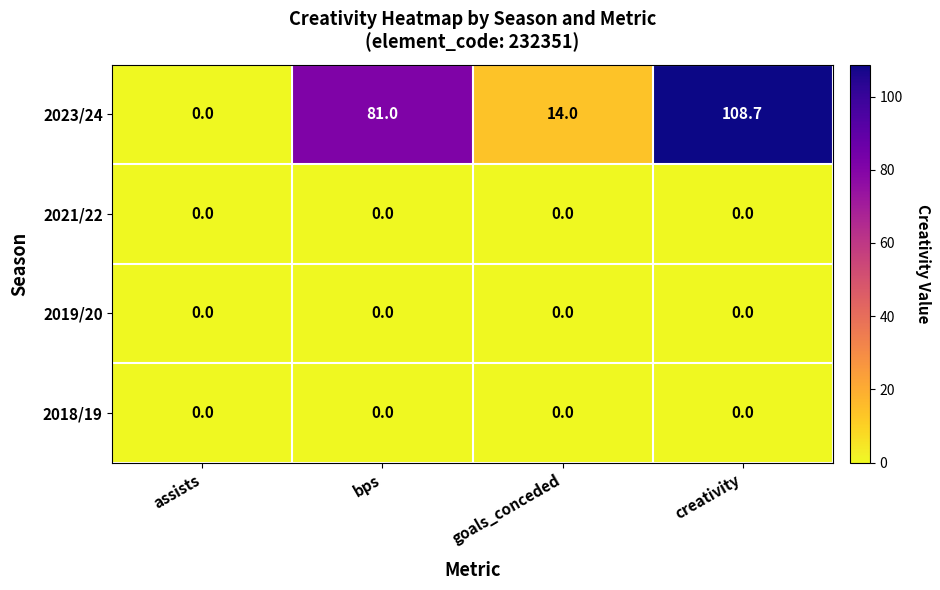

Count the number of categories in the chart.

4